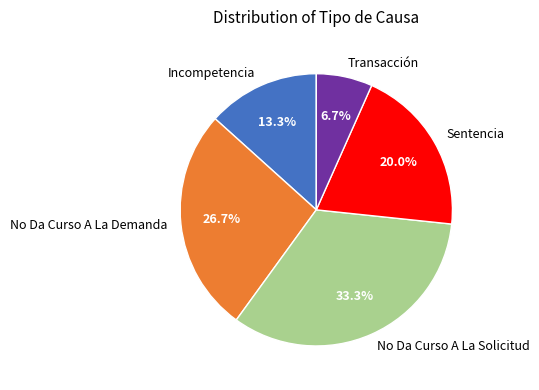

True or false: No Da Curso A La Demanda accounts for 27% of the total.

True